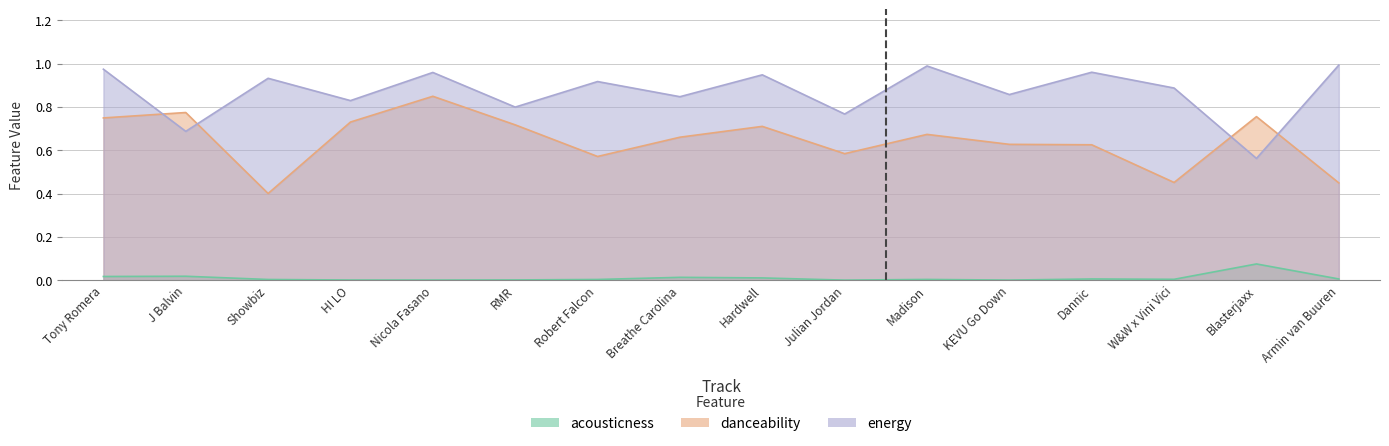

At which category does acousticness reach its first local valley?

Nicola Fasano